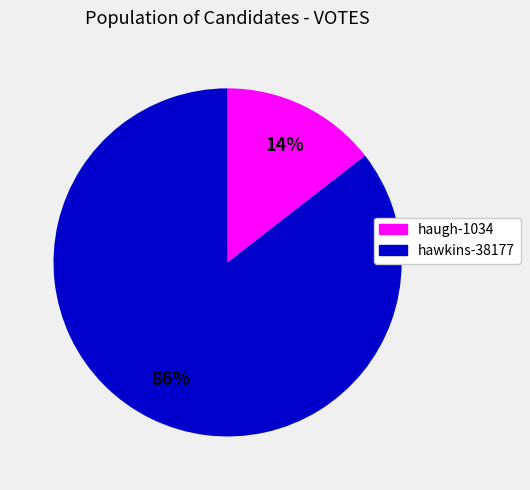

To the nearest percent, what percentage of the pie is haugh-1034?

14%